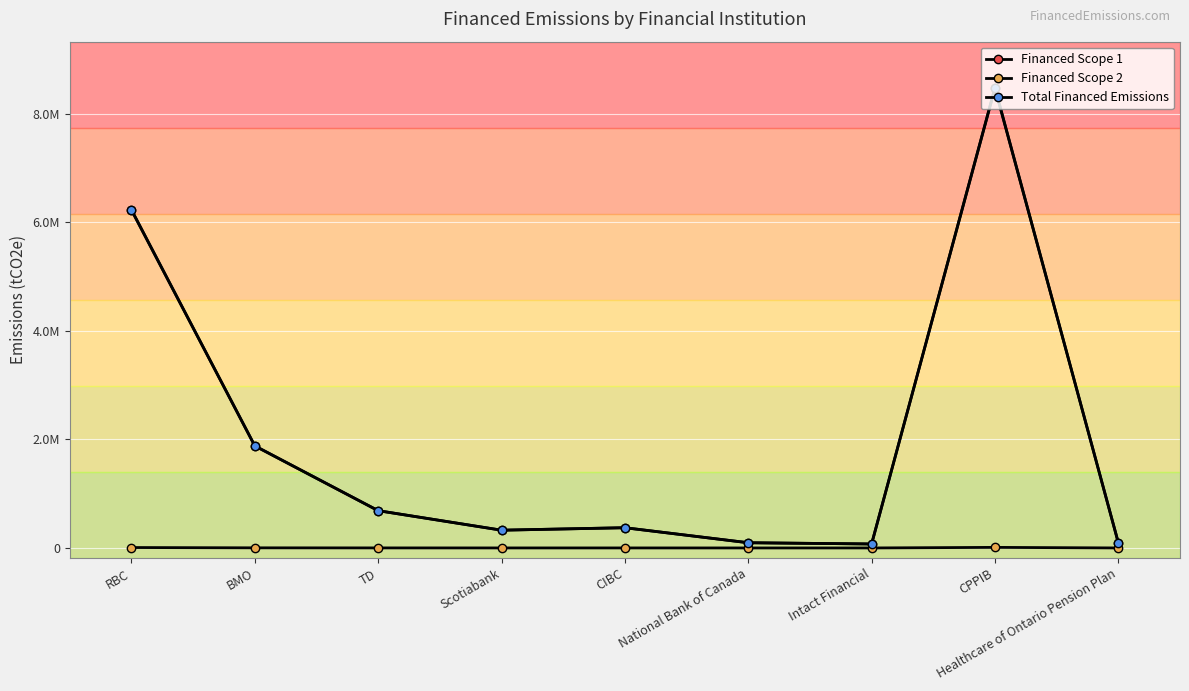

Does the chart have visible grid lines?

Yes